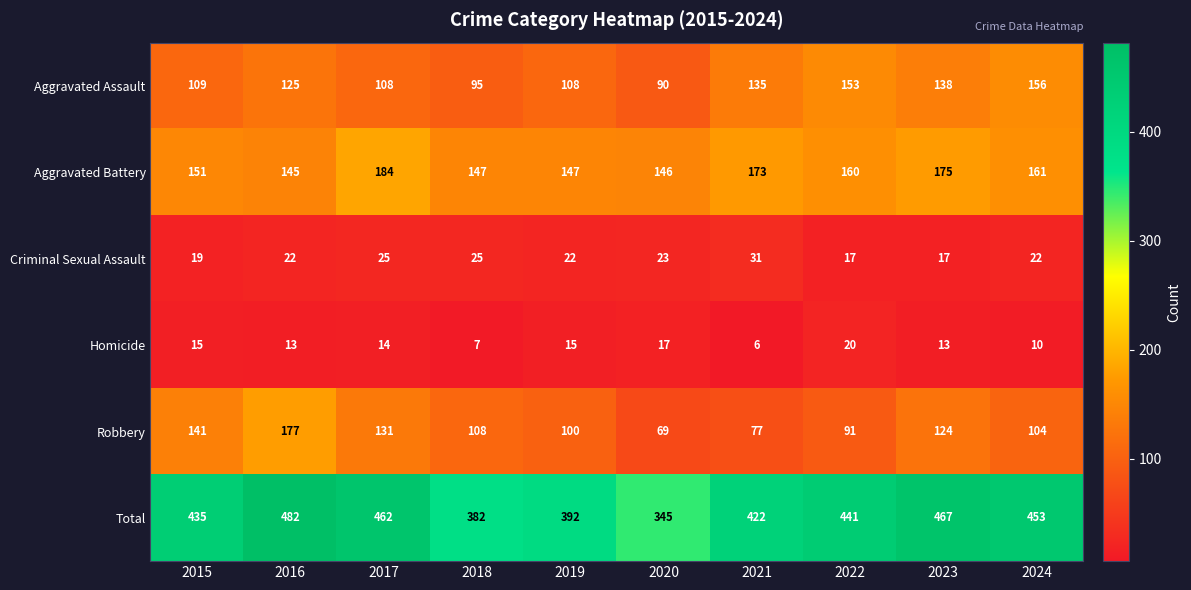

At which category is the sum across all series the highest?

2016